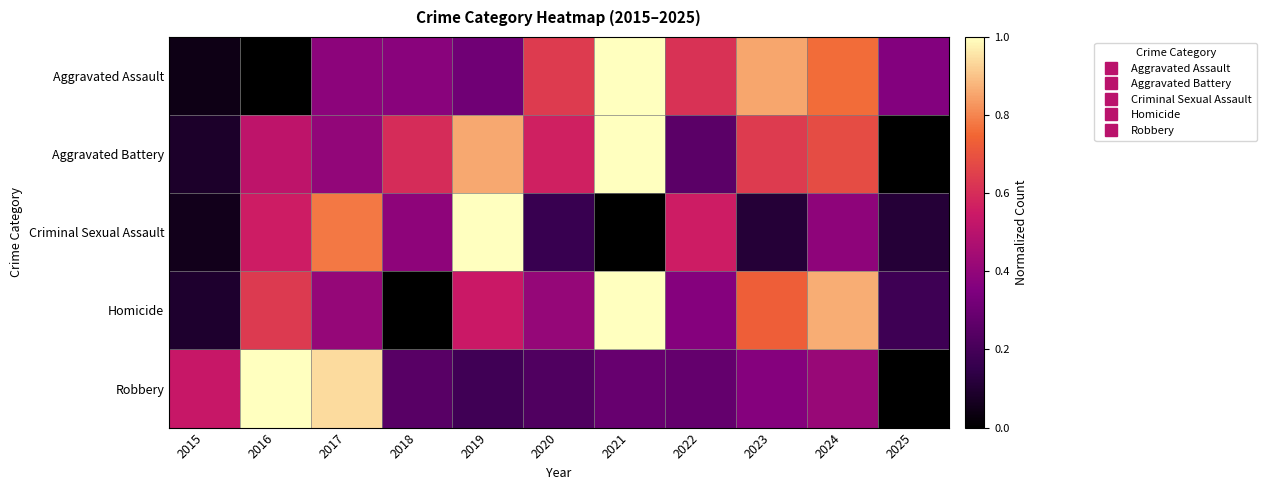

At which category is the sum across all series the highest?

2021